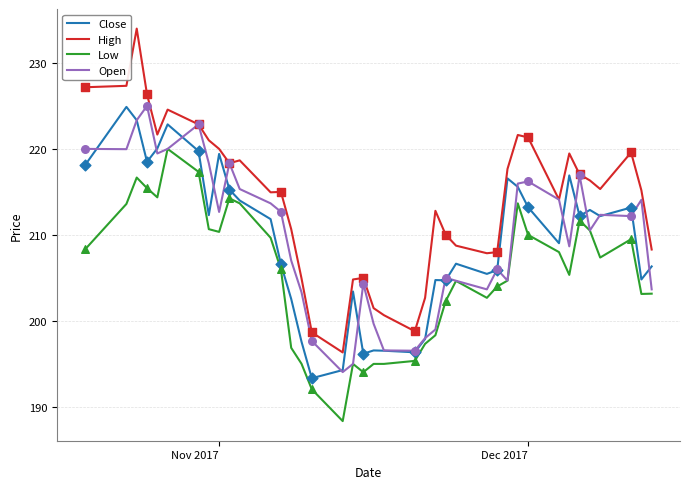

Which series has the largest total across all categories?

High